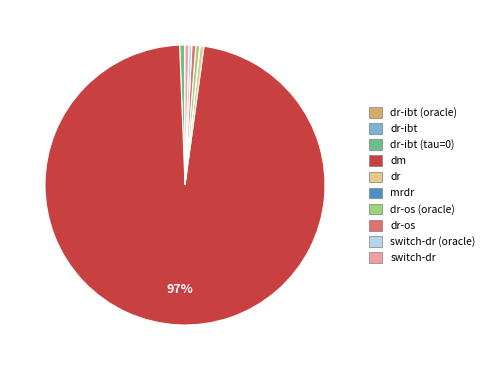

Does any single category account for the majority?

Yes